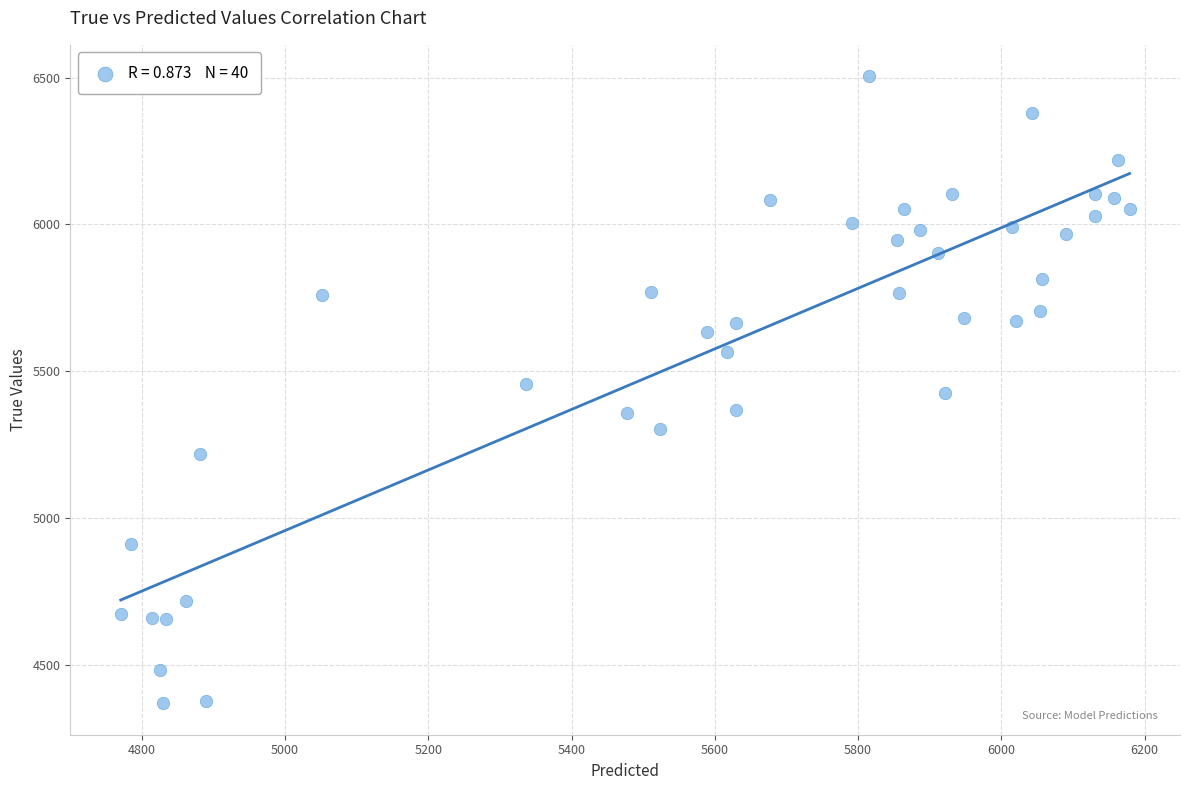

What is the range of Y values (max minus min)?

2136